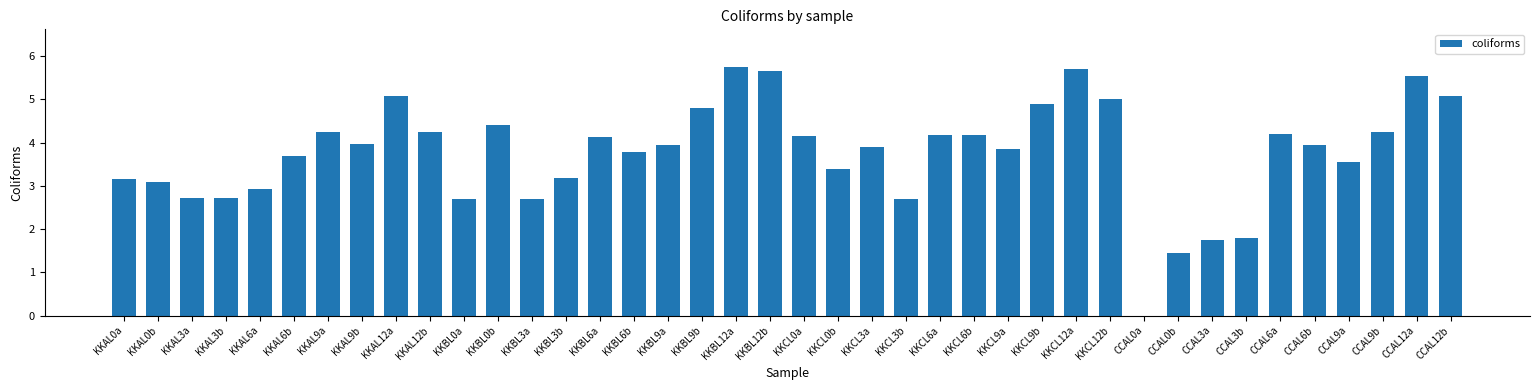

True or false: the data shows 5.0 at KKCL12b.

True